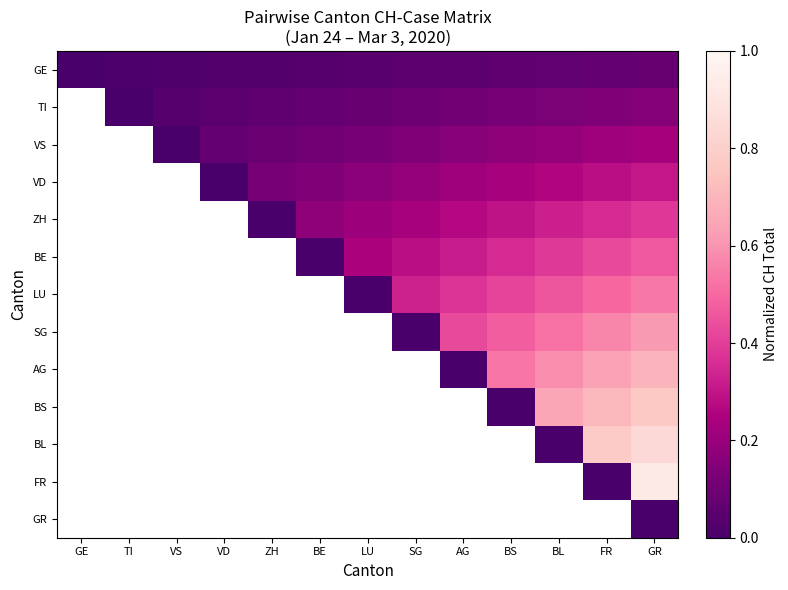

What is the maximum value shown in the chart?

0.9